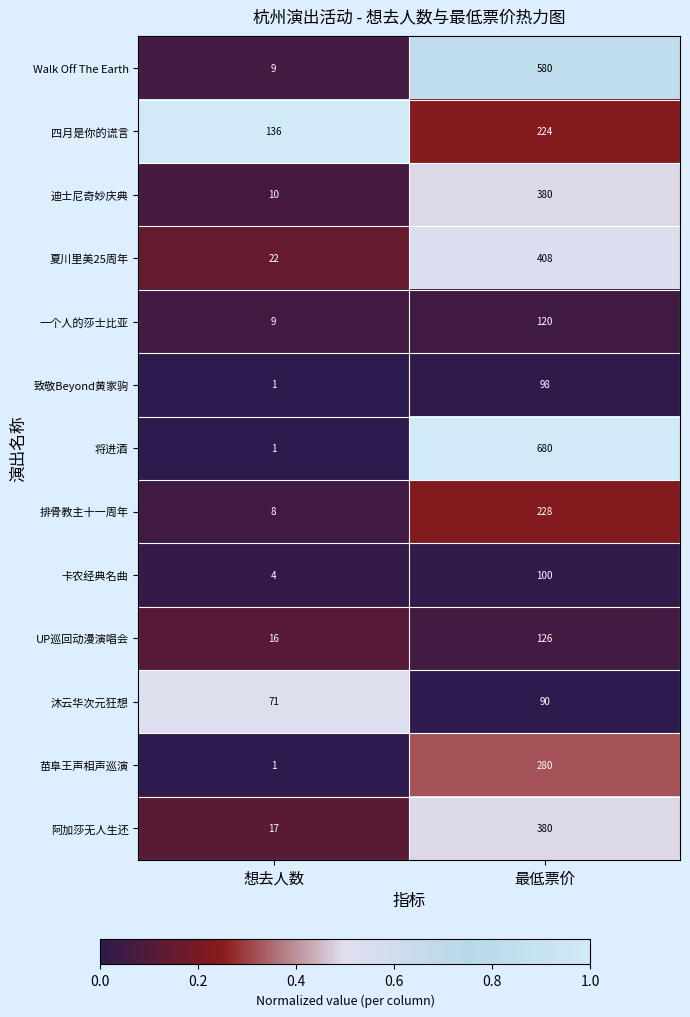

At which label is 夏川里美25周年 closest to 215?

想去人数